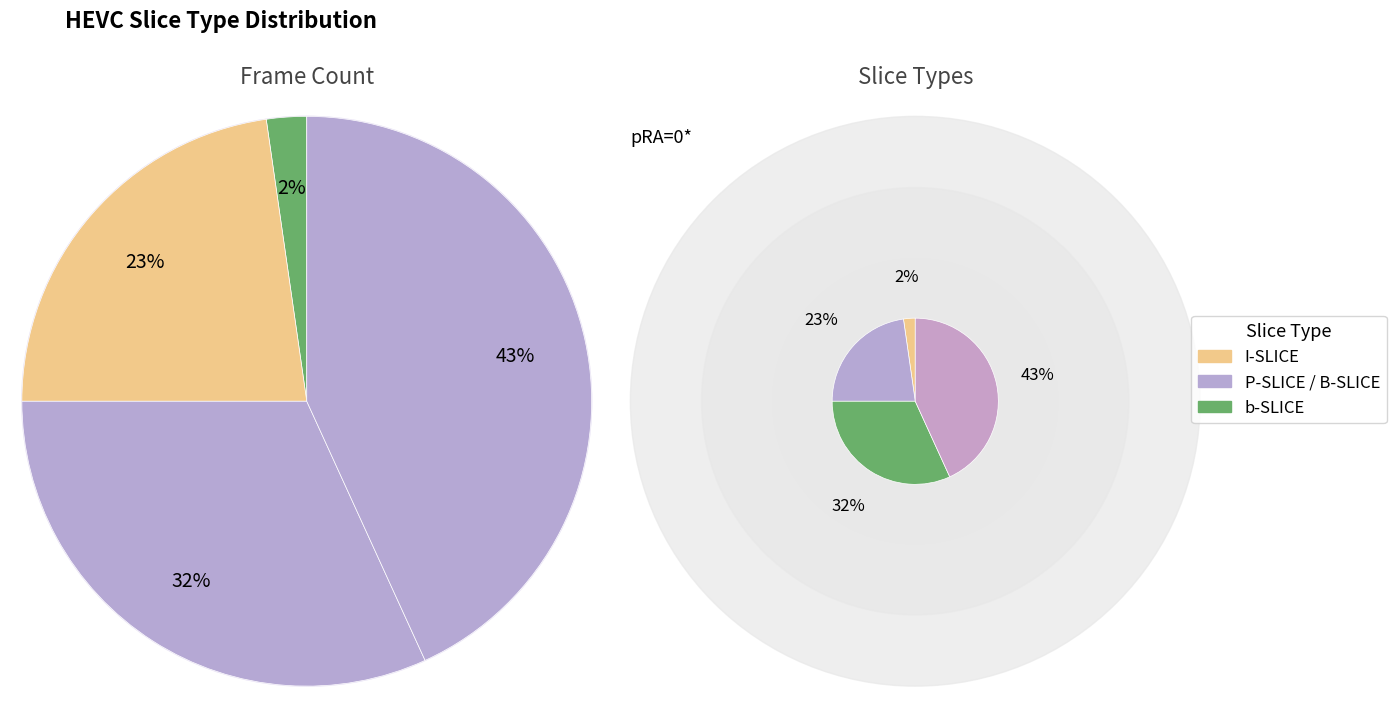

What is the ratio of the value at b-SLICE to the value at B-SLICE?

1.4